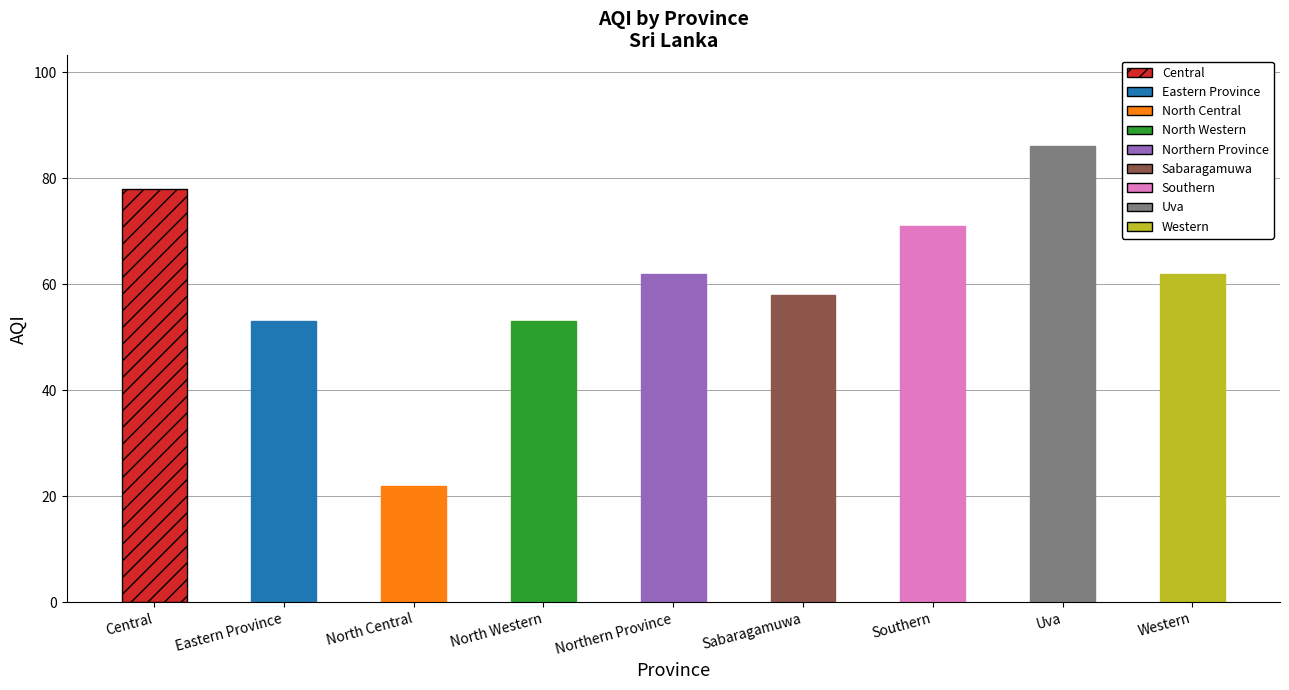

What is the difference between the values at Sabaragamuwa and Eastern Province?

5